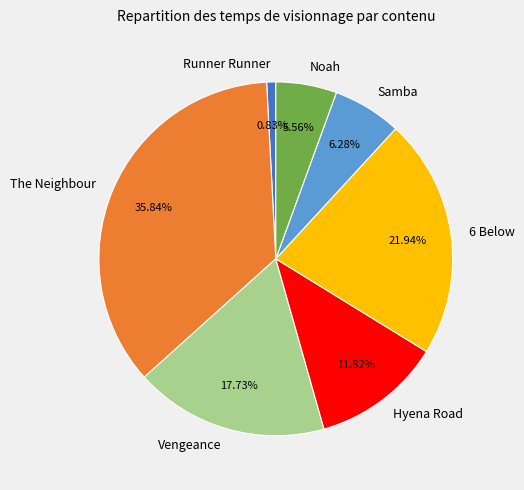

Do The Neighbour and Samba together represent more than half of the pie?

No